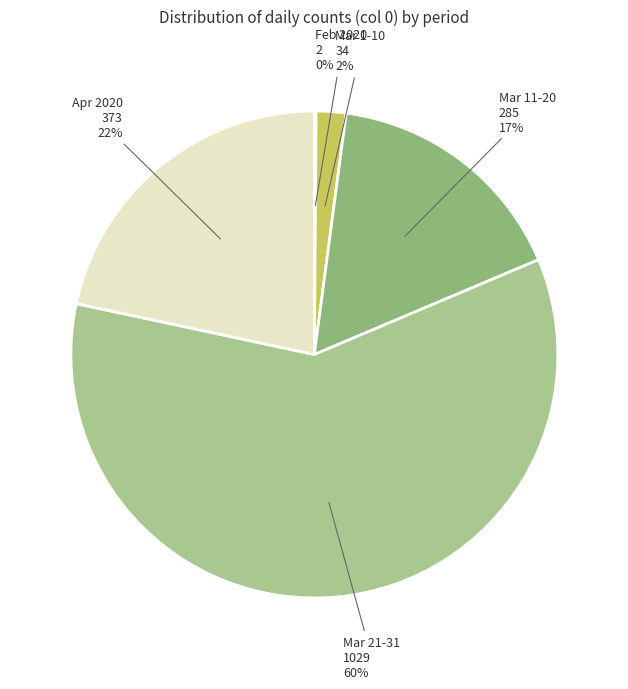

True or false: Mar 1-10 accounts for 2% of the total.

True